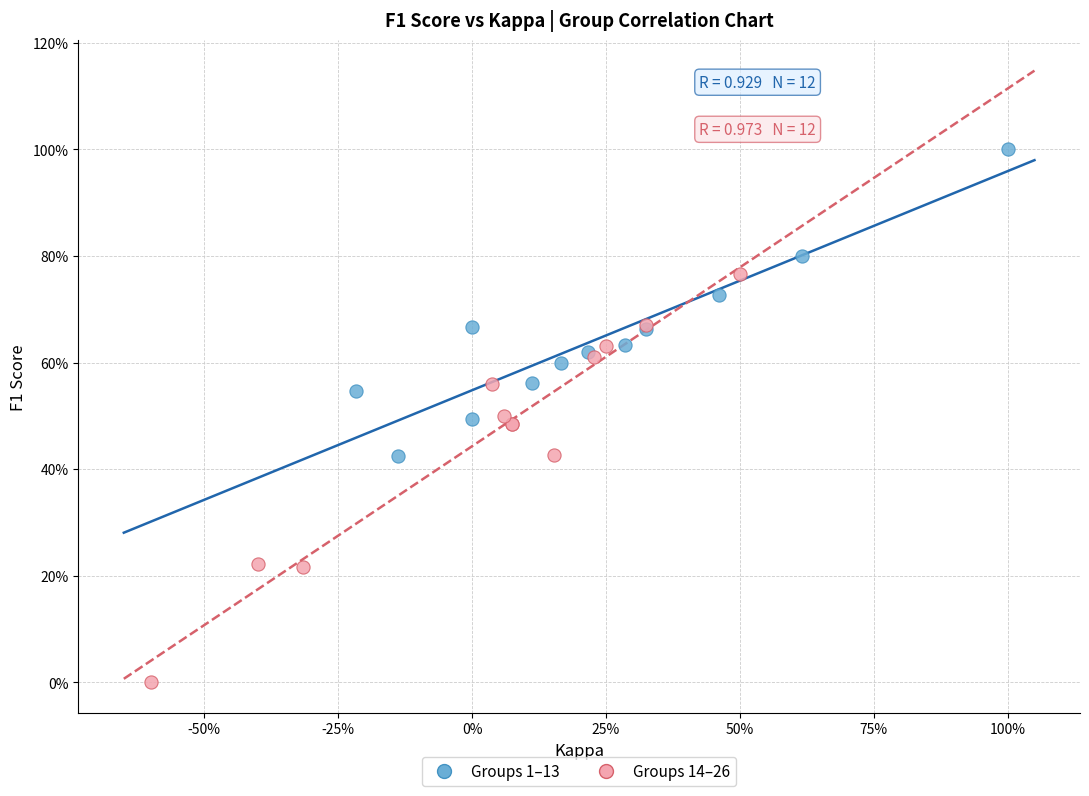

Which series reaches the maximum Y coordinate?

Groups 1–13